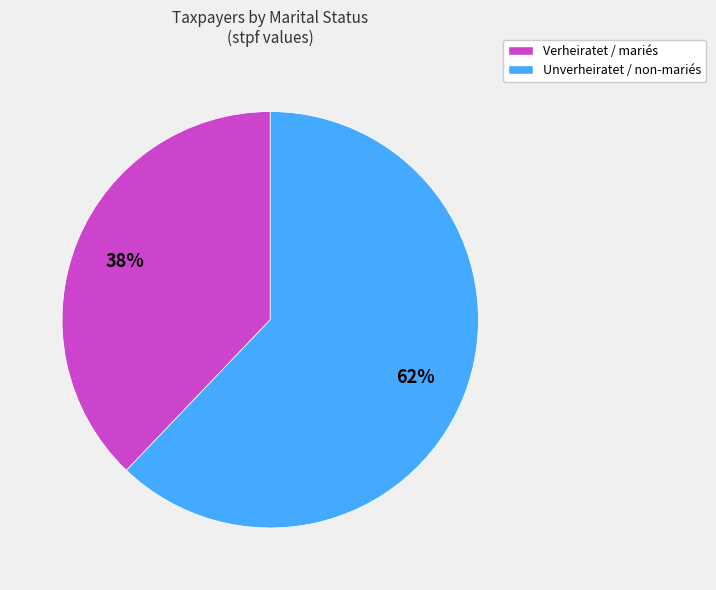

Is it true that Unverheiratet / non-mariés is 62% of the pie?

True